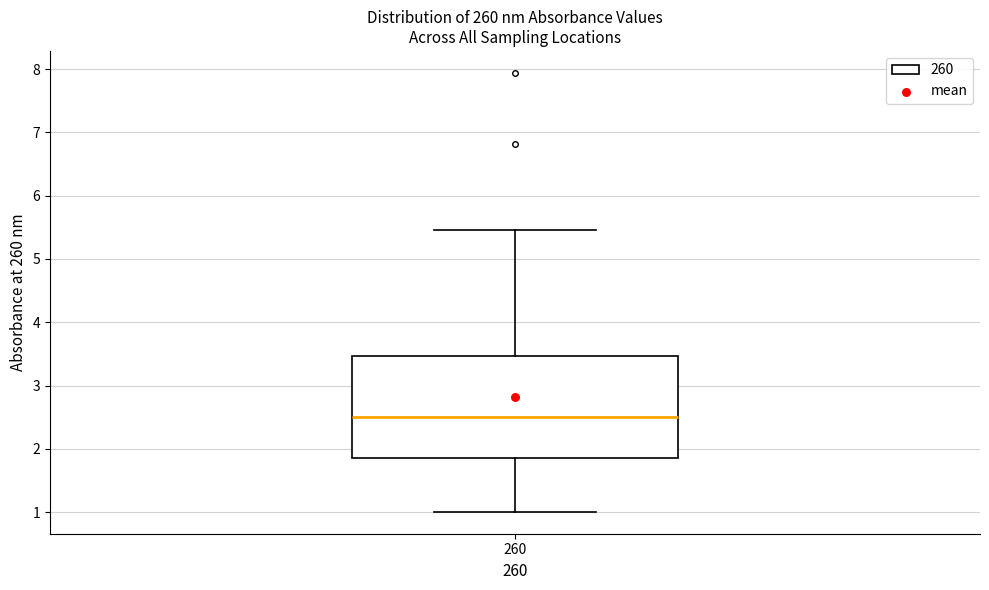

Transcribe this box plot: give where the median line is, the range the box spans, and where the two whiskers end, as read against the y-axis. The values are not printed on the chart, so give them approximately, as read against the axis.

median 2.5, box 1.9 to 3.5, whiskers 1.0 to 5.5